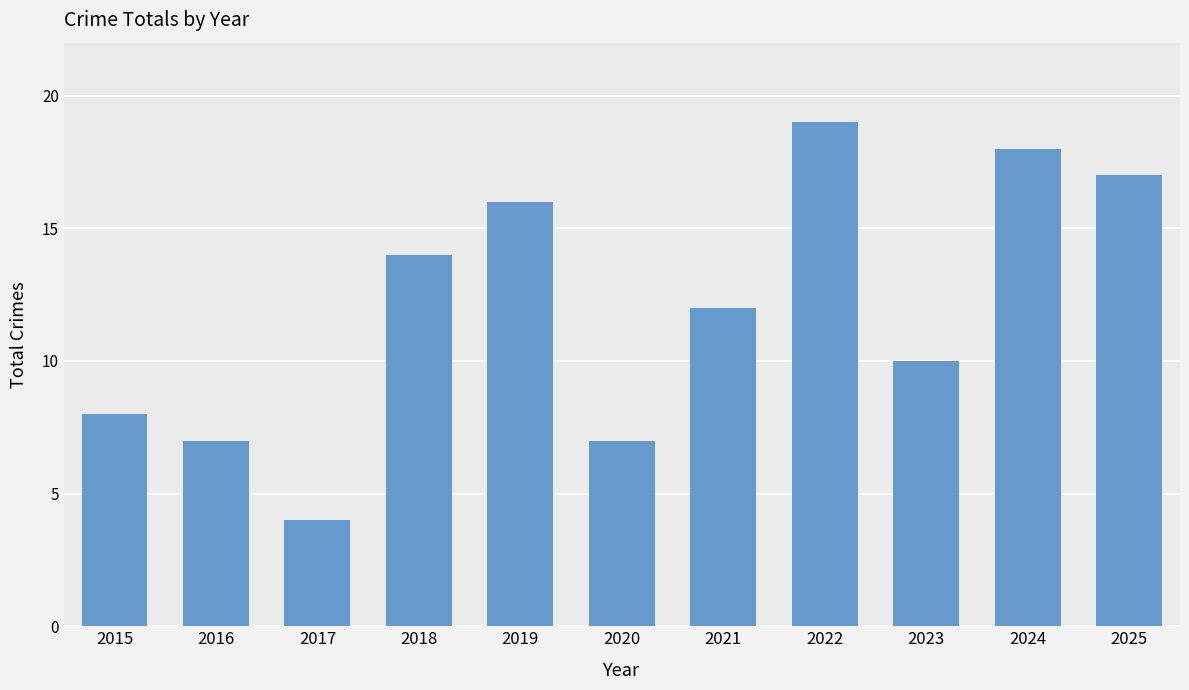

What is the value of the 4th bar from the left?

14